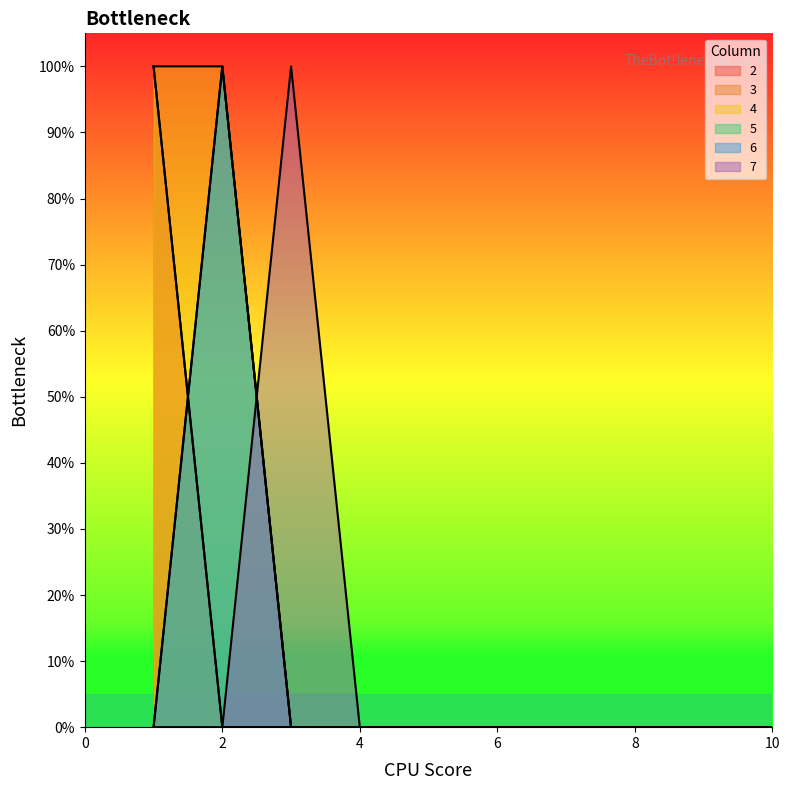

True or false: 7 and 2 intersect in this chart.

False